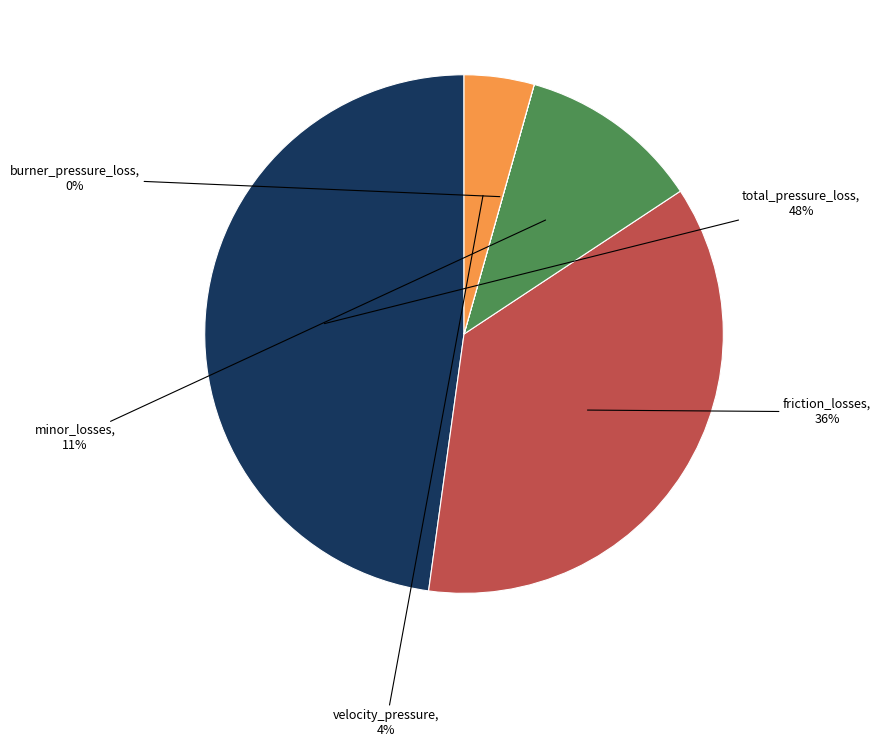

Combined, do minor_losses and total_pressure_loss account for over 50%?

Yes